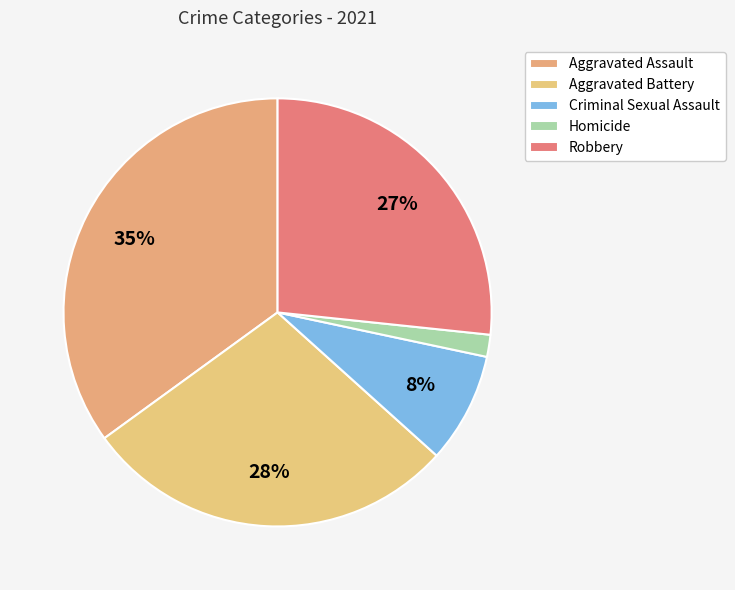

How many slices are in this pie chart?

5